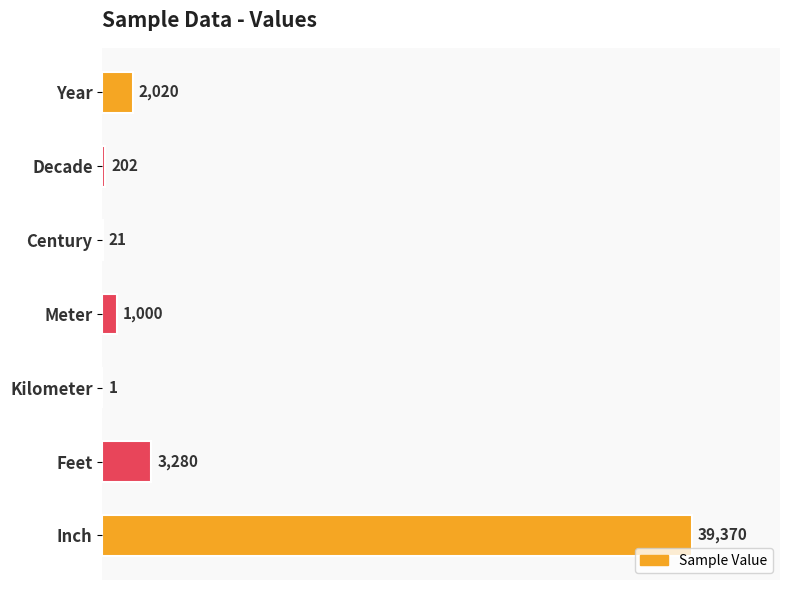

Are the bars horizontal?

Yes